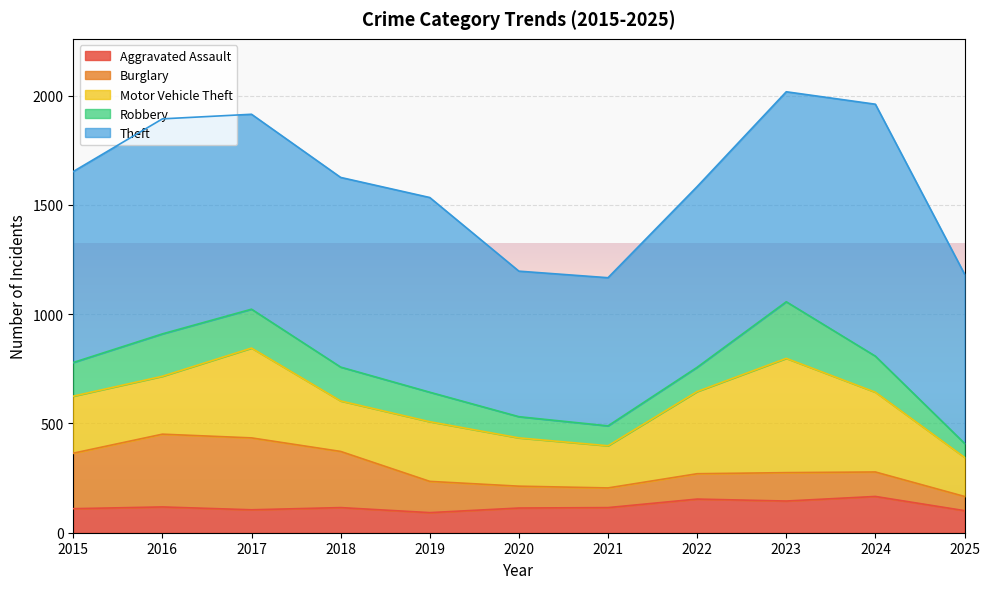

True or false: Robbery and Motor Vehicle Theft intersect in this chart.

False